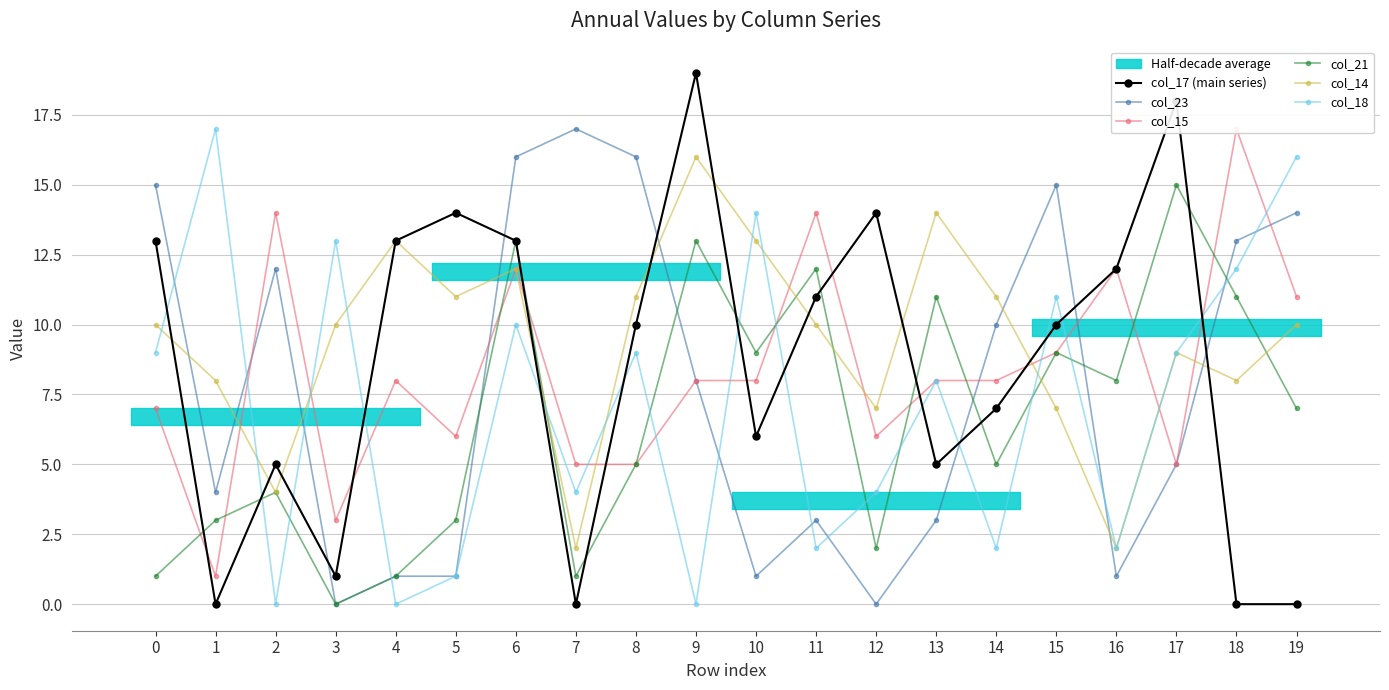

How many data points in col_23 are less than 8?

10